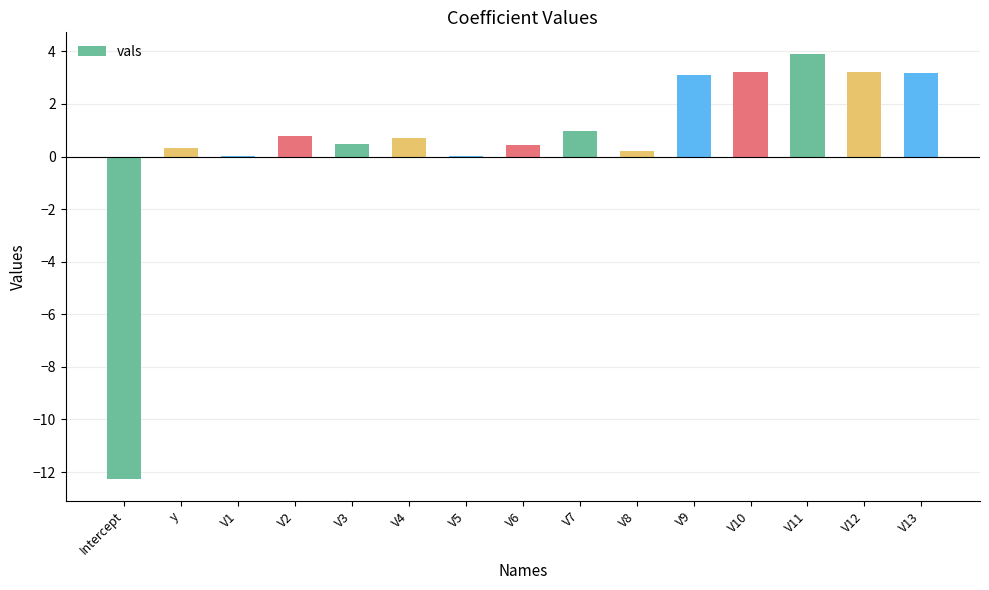

What is the sum of all values?

8.3